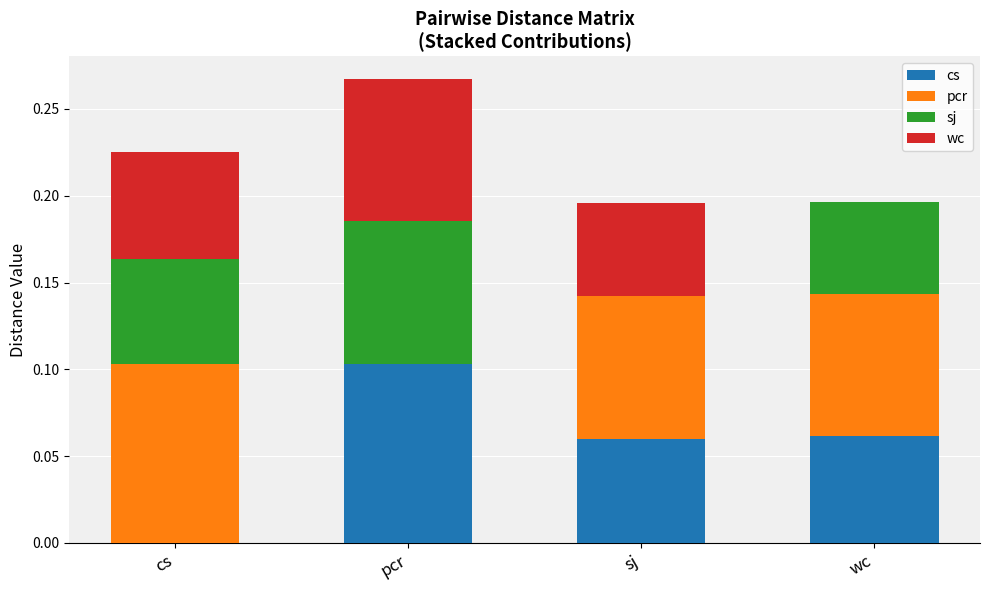

Are the bars grouped side by side (vs. stacked)?

No